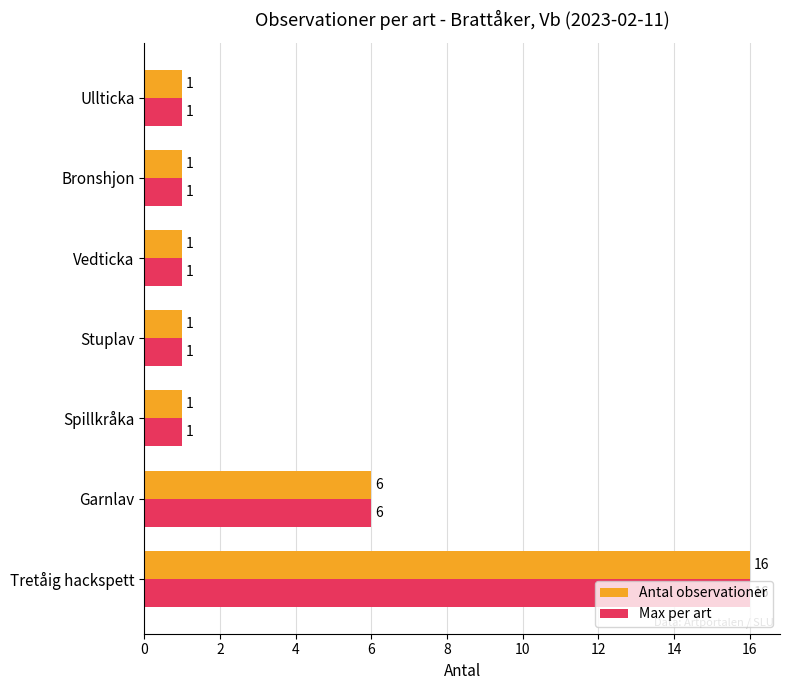

The value of Max per art at Tretåig hackspett is 16. True or false?

True